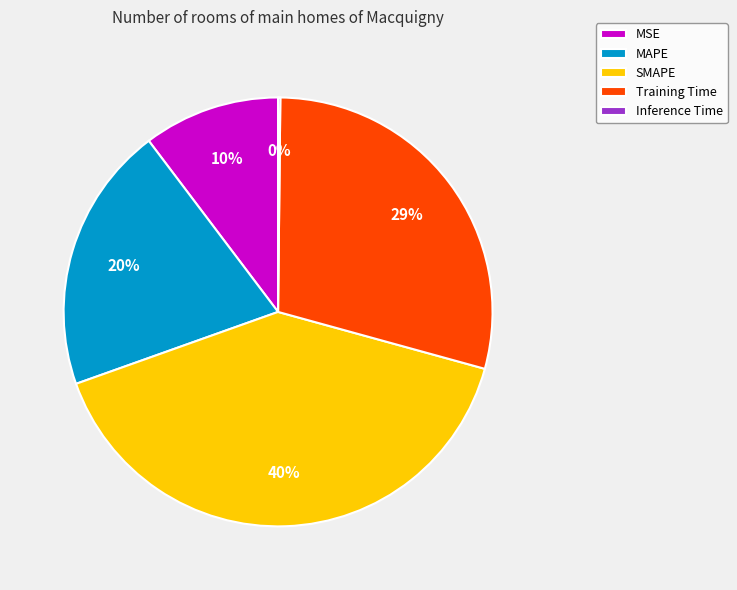

What percentage is the MSE slice, to the nearest percent?

10%